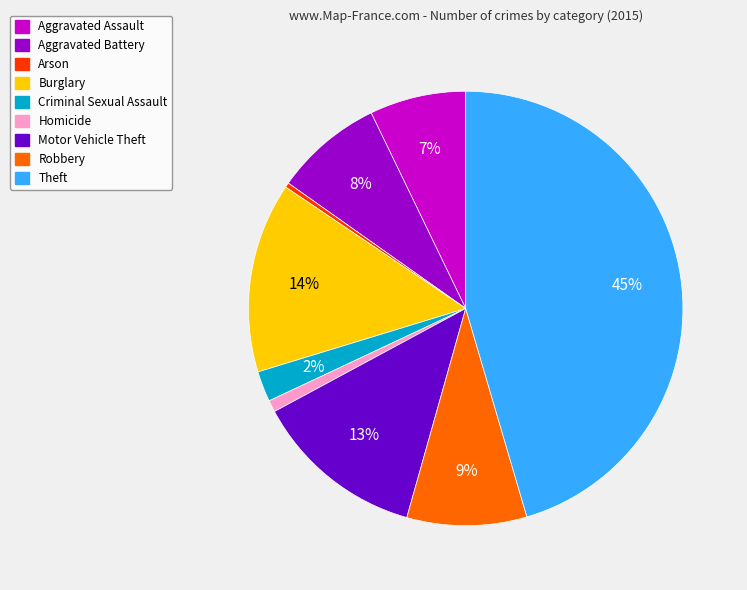

How many segments does this pie chart have?

9